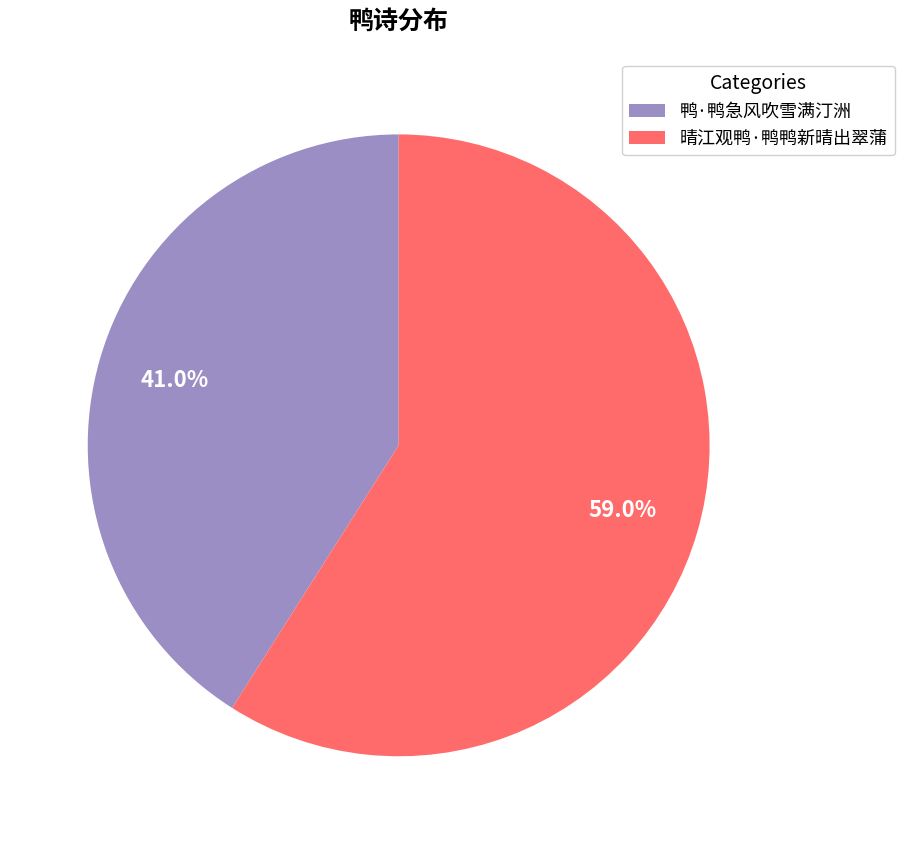

How many segments does this pie chart have?

2